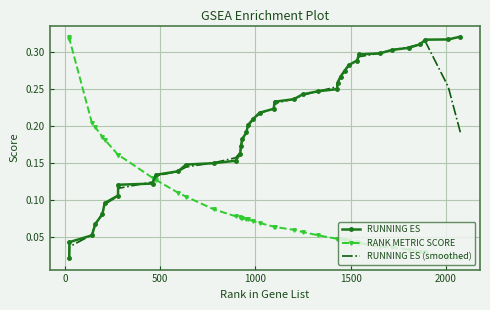

How many intersections are there between RANK METRIC SCORE and RUNNING ES (smoothed)?

1